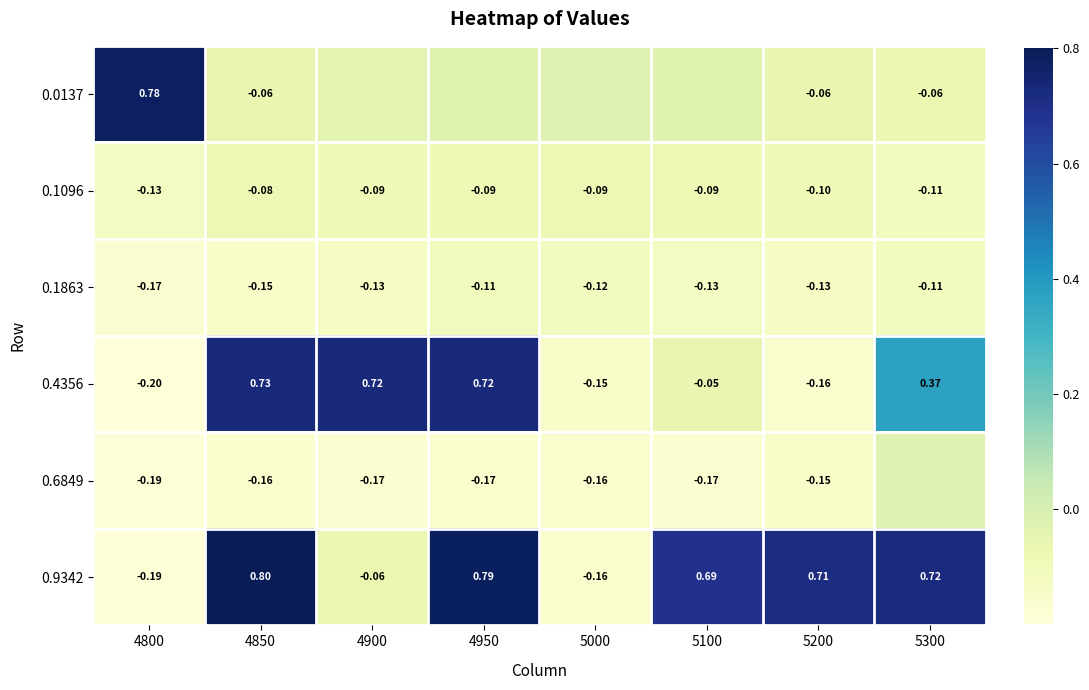

How many values in the 0.9342 series are below 0?

3